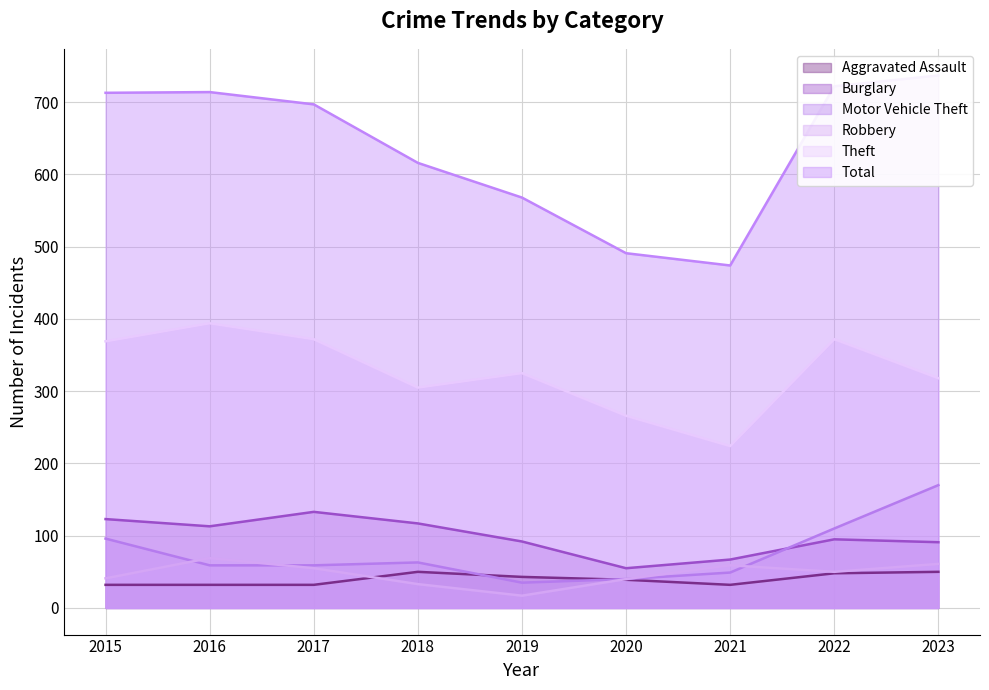

What is the difference between the maximum and minimum values in the Theft series?

170